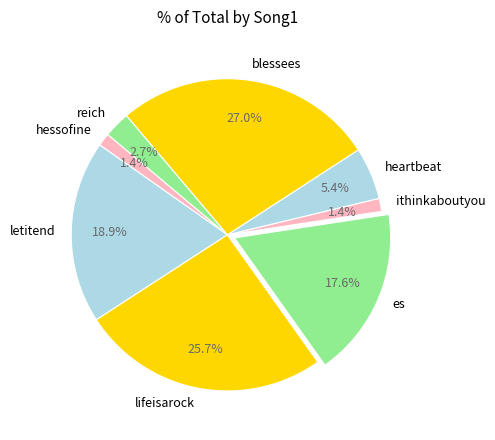

Which category has the biggest portion of the pie?

blessees